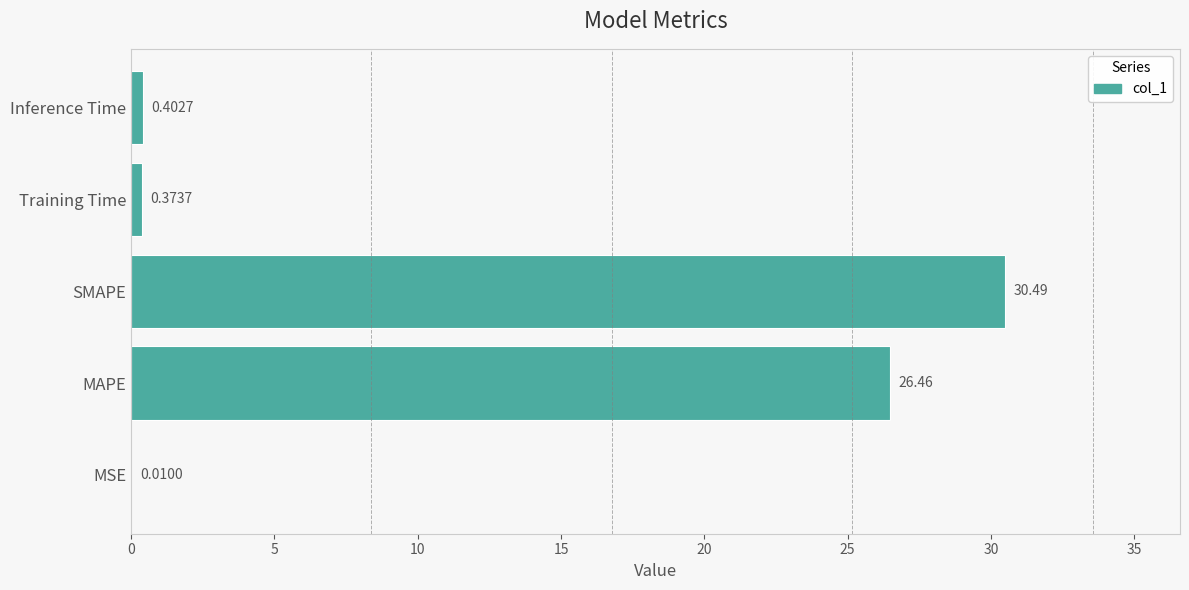

What is the change in value from MSE to MAPE?

+26.4